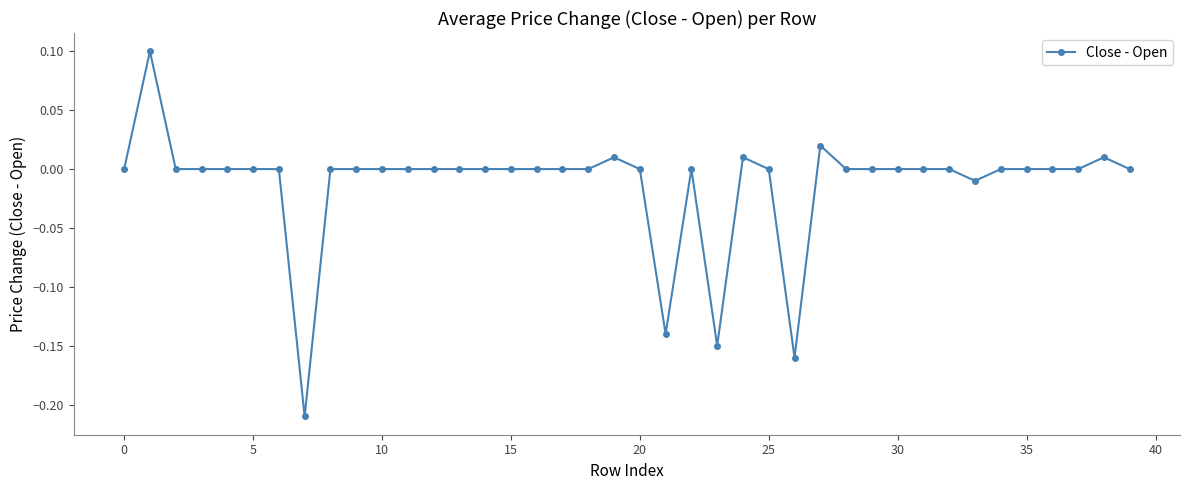

What is the sum of all values?

-0.5